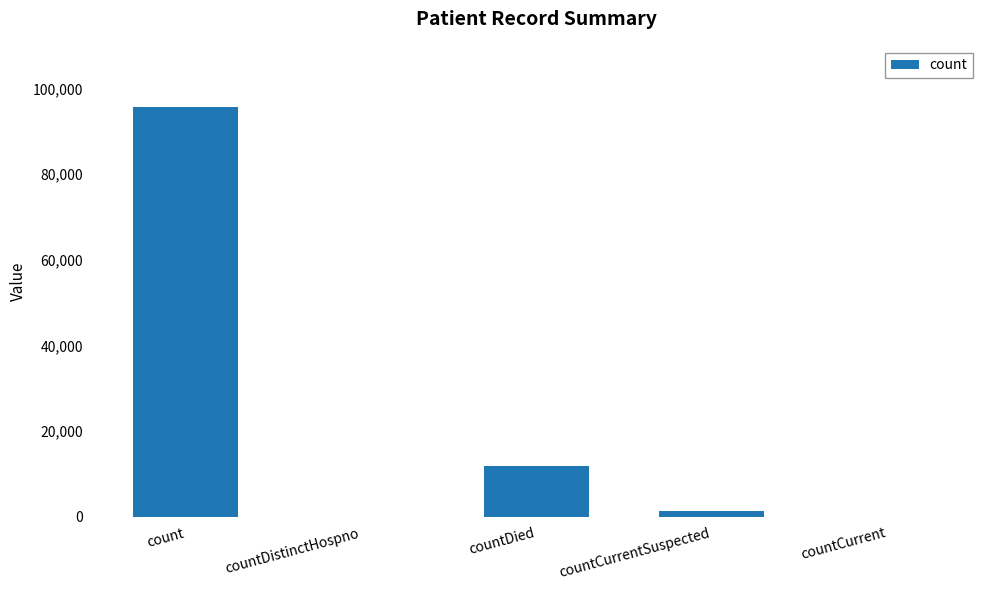

What is the change in value from count to countDistinctHospno?

-95790